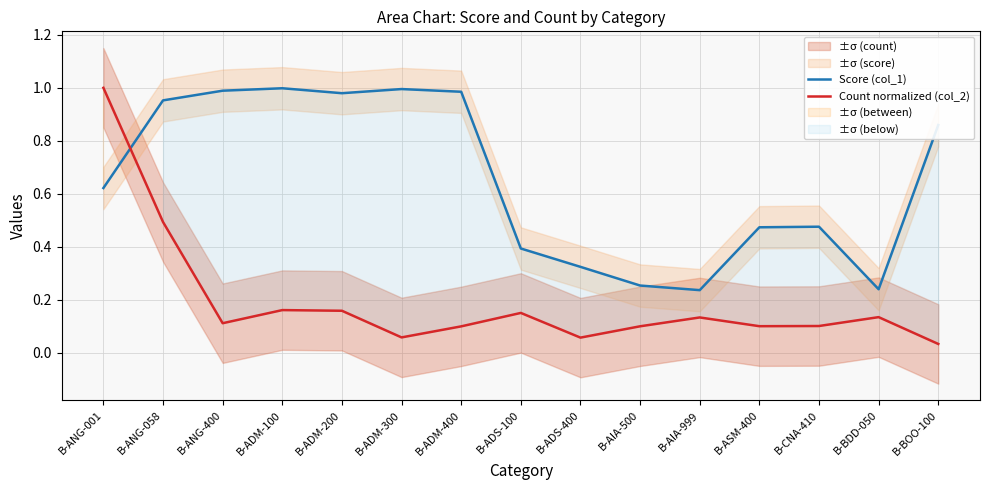

Which series has the largest range (max minus min)?

Count normalized (col_2)